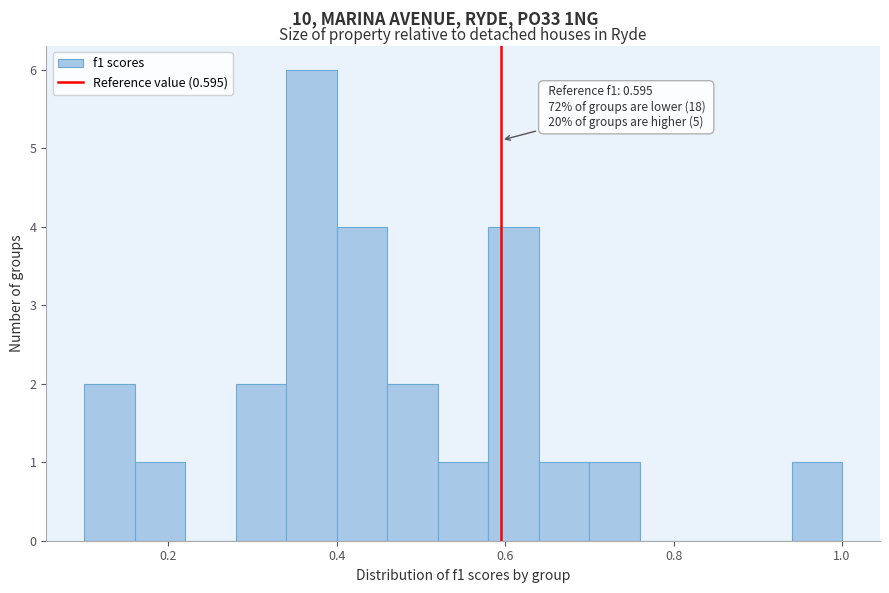

Around what value on the x-axis is the tallest bar? Give the approximate position of its centre, as read against the axis.

0.38